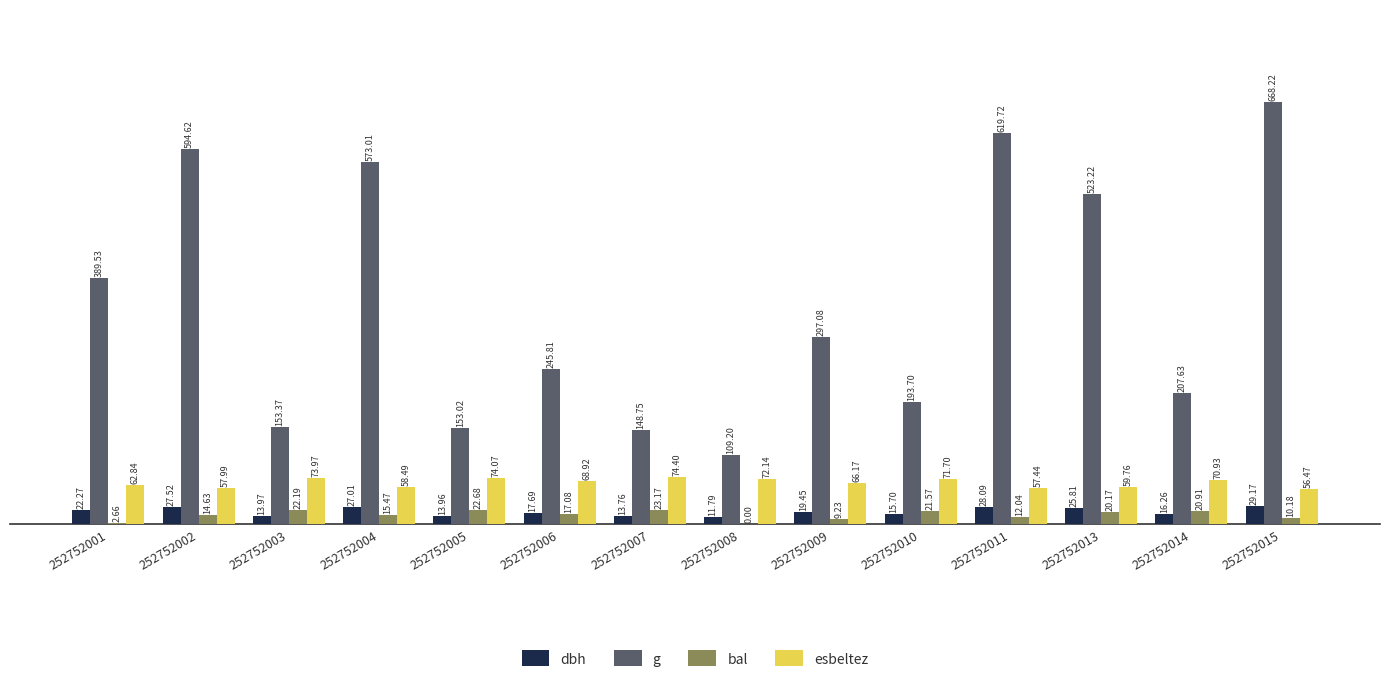

What is the total value across all series at 252752002?

694.8